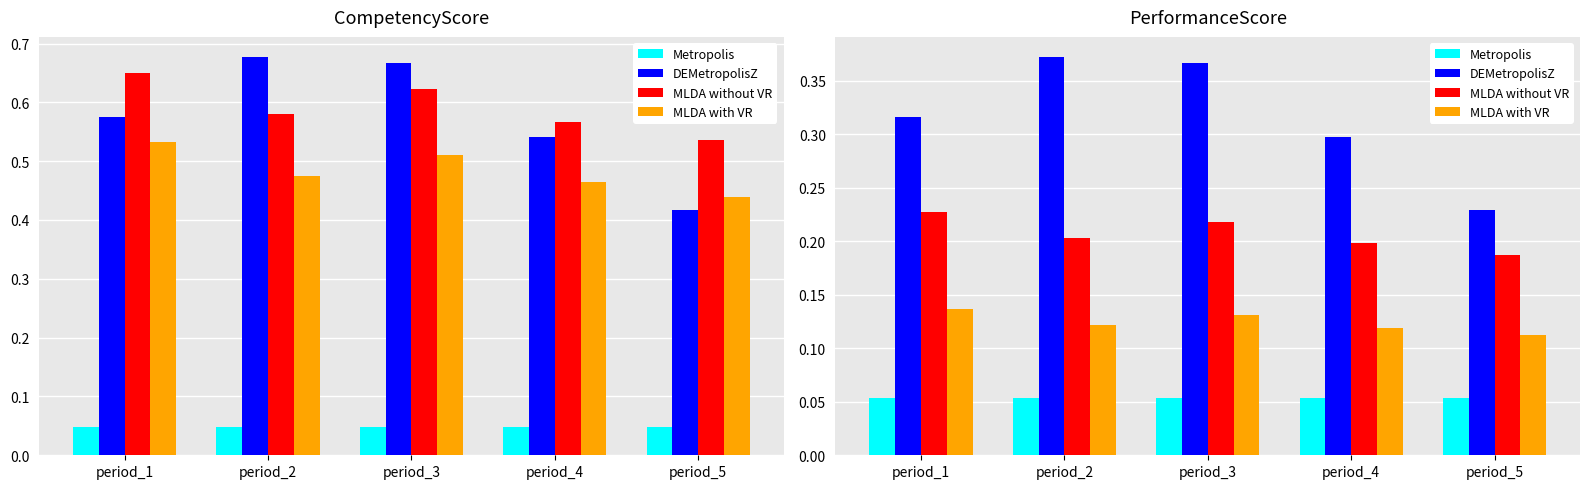

The MLDA with VR series shows 0.1 at period_4. True or false?

True